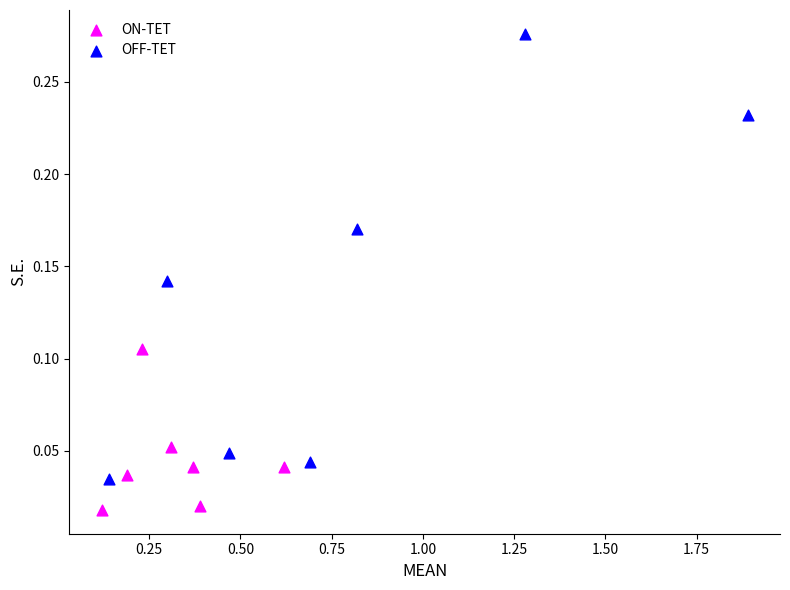

Which series reaches the maximum Y coordinate?

OFF-TET